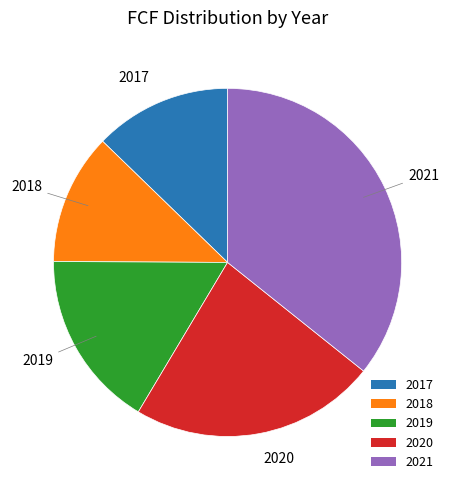

Rank the categories by value from lowest to highest.

2018, 2017, 2019, 2020, 2021